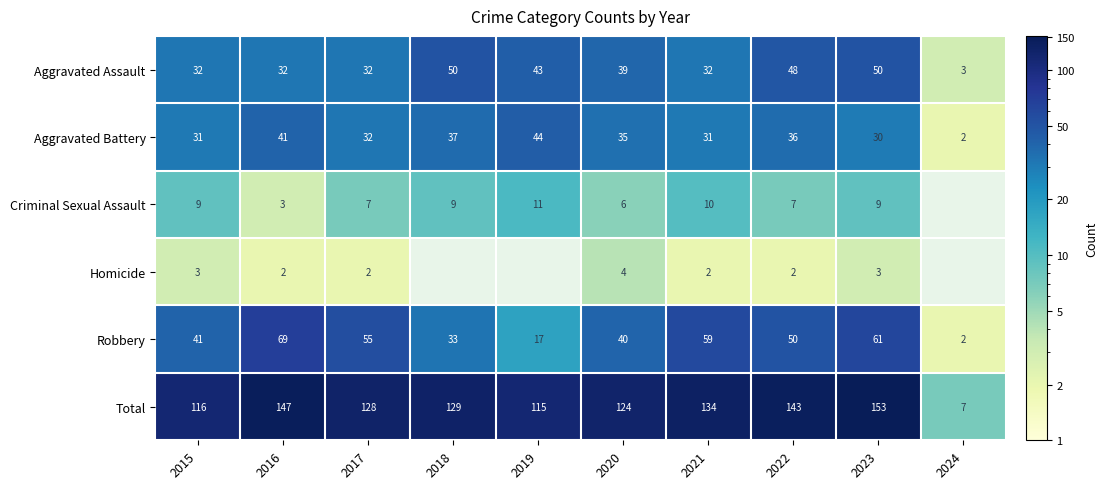

Rank the categories by Aggravated Battery value from lowest to highest.

2024, 2023, 2015, 2021, 2017, 2020, 2022, 2018, 2016, 2019